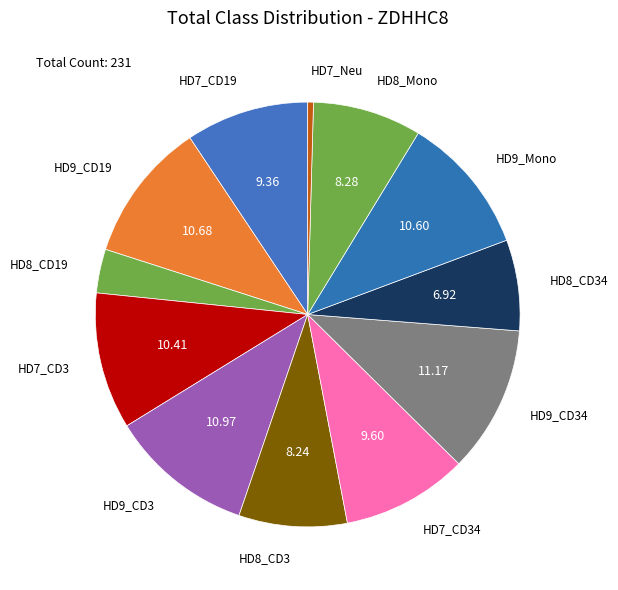

Between HD7_CD19 and HD8_CD3, which is larger?

HD7_CD19